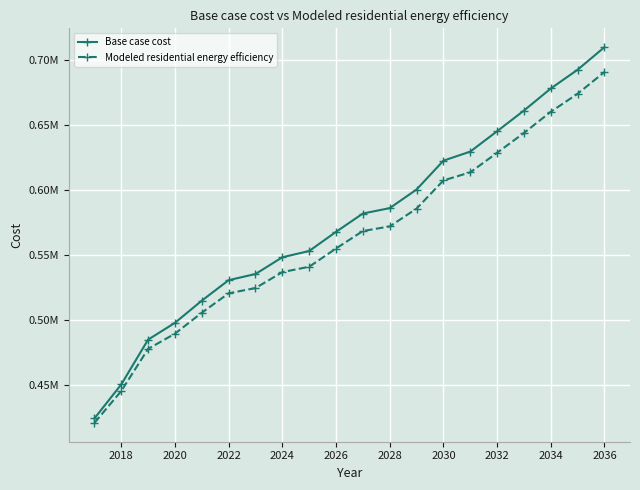

Does the chart have visible grid lines?

Yes